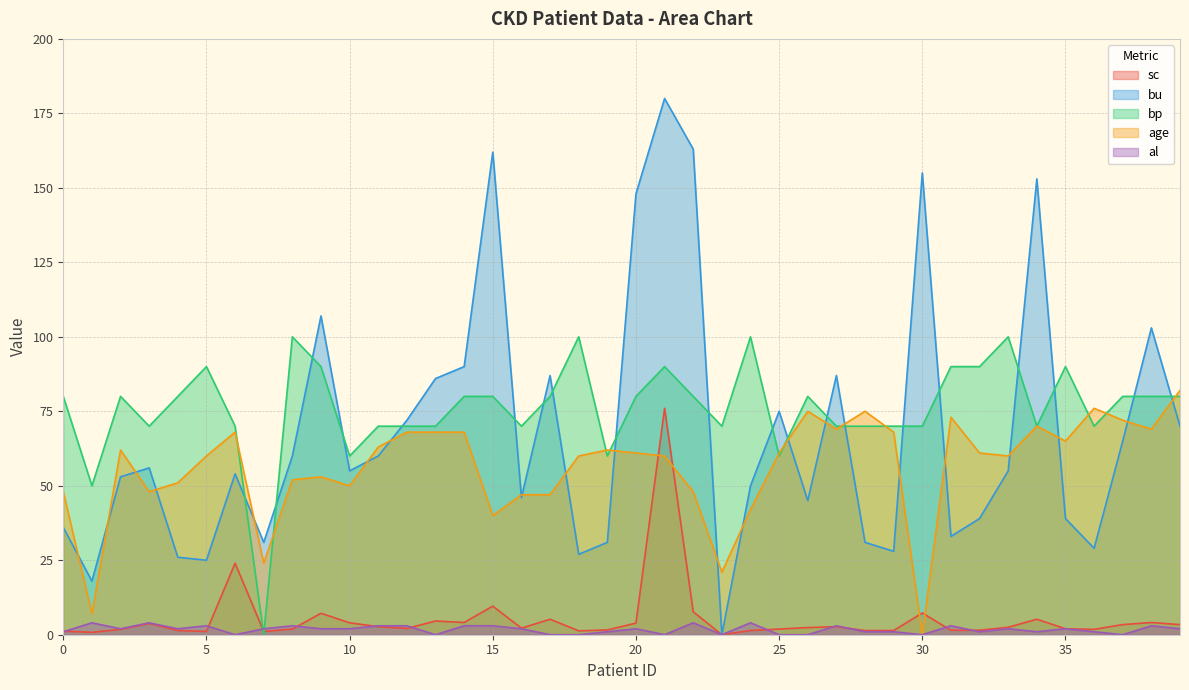

What is the sum of all sc values?

213.2